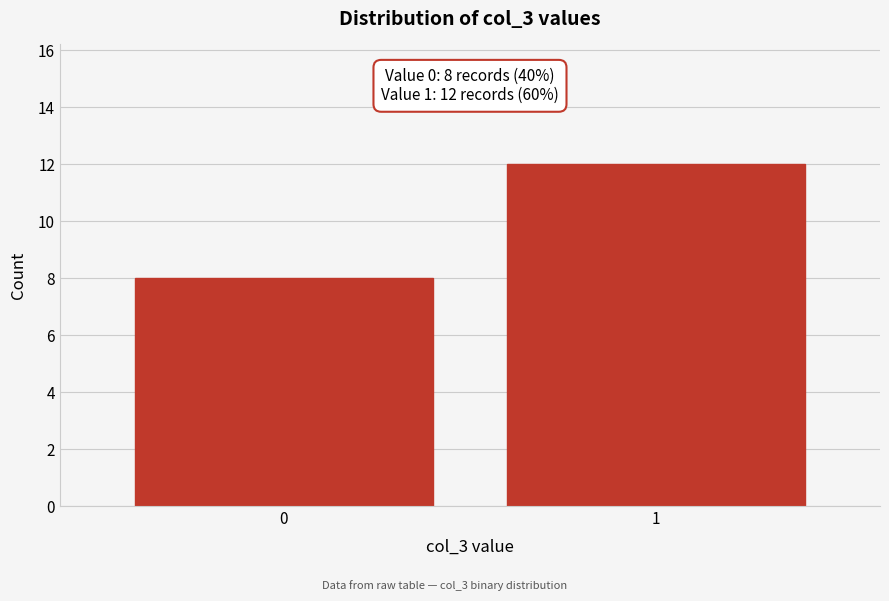

Reading left to right, extract all data points from this chart.

0=8	1=12